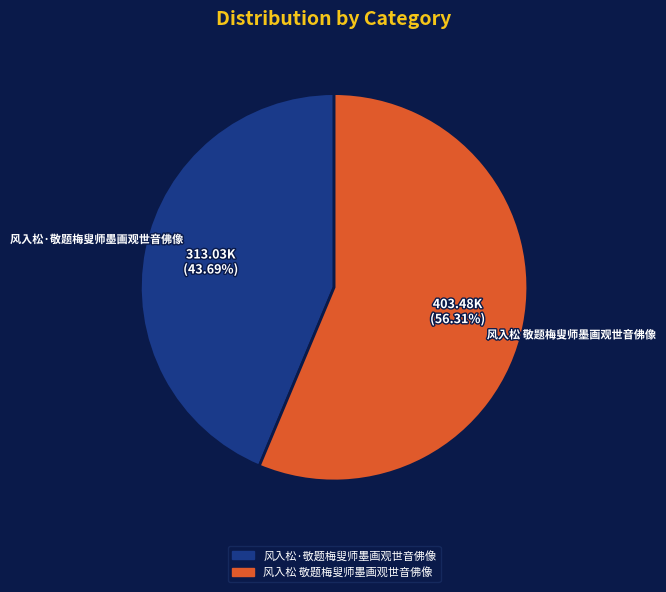

True or false: 风入松·敬题梅叟师墨画观世音佛像 accounts for 44% of the total.

True